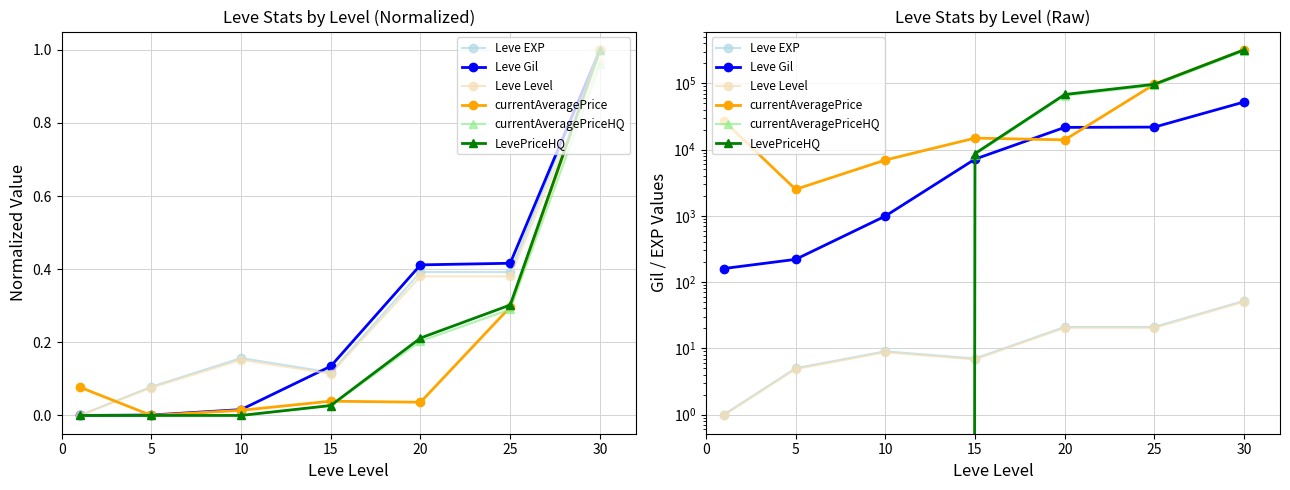

Reading left to right, transcribe all the data shown in this chart.

Leve EXP: 1.0	5.0	9.0	7.0	21.0	21.0	52.0
Leve Gil: 160.0	220.0	990.0	7170.0	21600.0	21830.0	52220.0
Leve Level: 1.0	4.8	8.7	6.8	20.4	20.4	50.4
currentAveragePrice: 27128.0	2507.0	6945.0	14890.0	14000.0	96661.0	319999.0
currentAveragePriceHQ: 0.0	0.0	0.0	8348.2	65058.2	92794.6	307199.0
LevePriceHQ: 0.0	0.0	0.0	8696.0	67769.0	96661.0	319999.0